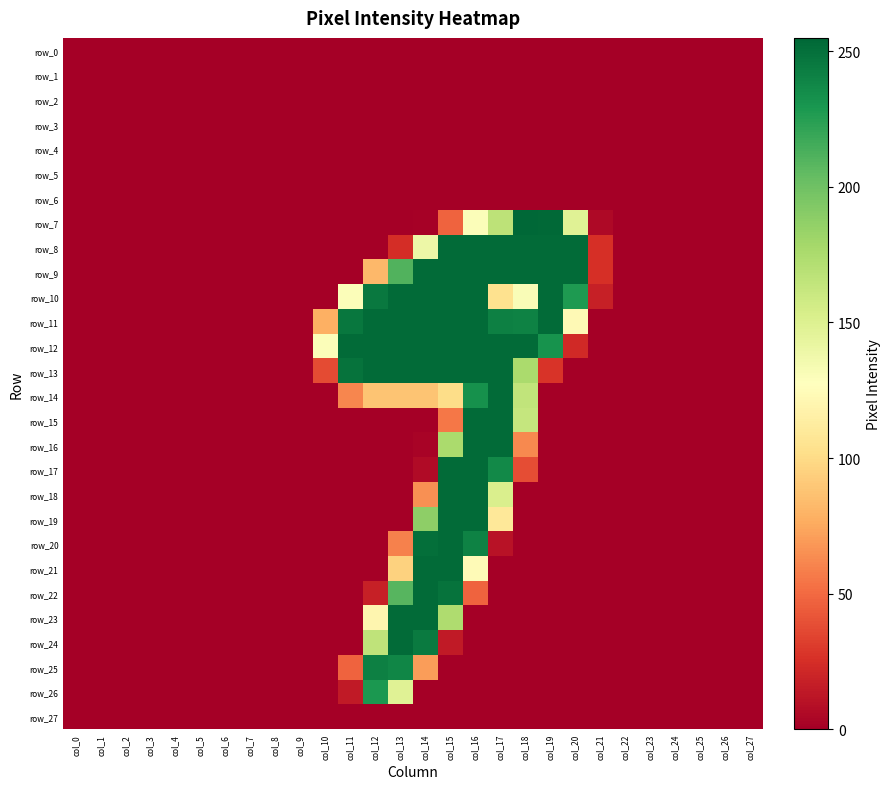

Reading left to right, transcribe all the data shown in this chart.

row_0: 0	0	0	0	0	0	0	0	0	0	0	0	0	0	0	0	0	0	0	0	0	0	0	0	0	0	0	0
row_1: 0	0	0	0	0	0	0	0	0	0	0	0	0	0	0	0	0	0	0	0	0	0	0	0	0	0	0	0
row_2: 0	0	0	0	0	0	0	0	0	0	0	0	0	0	0	0	0	0	0	0	0	0	0	0	0	0	0	0
row_3: 0	0	0	0	0	0	0	0	0	0	0	0	0	0	0	0	0	0	0	0	0	0	0	0	0	0	0	0
row_4: 0	0	0	0	0	0	0	0	0	0	0	0	0	0	0	0	0	0	0	0	0	0	0	0	0	0	0	0
row_5: 0	0	0	0	0	0	0	0	0	0	0	0	0	0	0	0	0	0	0	0	0	0	0	0	0	0	0	0
row_6: 0	0	0	0	0	0	0	0	0	0	0	0	0	0	0	0	0	0	0	0	0	0	0	0	0	0	0	0
row_7: 0	0	0	0	0	0	0	0	0	0	0	0	0	0	1	47	130	167	255	254	148	5	0	0	0	0	0	0
row_8: 0	0	0	0	0	0	0	0	0	0	0	0	0	24	139	253	253	253	253	253	253	25	0	0	0	0	0	0
row_9: 0	0	0	0	0	0	0	0	0	0	0	0	82	211	253	253	253	253	253	253	253	25	0	0	0	0	0	0
row_10: 0	0	0	0	0	0	0	0	0	0	0	130	246	253	253	253	253	104	131	253	228	17	0	0	0	0	0	0
row_11: 0	0	0	0	0	0	0	0	0	0	78	247	253	253	253	253	253	242	241	253	123	0	0	0	0	0	0	0
row_12: 0	0	0	0	0	0	0	0	0	0	130	253	253	253	253	253	253	253	253	232	22	0	0	0	0	0	0	0
row_13: 0	0	0	0	0	0	0	0	0	0	37	249	253	253	253	253	253	253	176	27	0	0	0	0	0	0	0	0
row_14: 0	0	0	0	0	0	0	0	0	0	0	61	88	88	88	101	233	253	165	0	0	0	0	0	0	0	0	0
row_15: 0	0	0	0	0	0	0	0	0	0	0	0	0	0	0	55	253	253	163	0	0	0	0	0	0	0	0	0
row_16: 0	0	0	0	0	0	0	0	0	0	0	0	0	0	2	176	253	253	62	0	0	0	0	0	0	0	0	0
row_17: 0	0	0	0	0	0	0	0	0	0	0	0	0	0	6	253	253	237	38	0	0	0	0	0	0	0	0	0
row_18: 0	0	0	0	0	0	0	0	0	0	0	0	0	0	65	253	253	152	0	0	0	0	0	0	0	0	0	0
row_19: 0	0	0	0	0	0	0	0	0	0	0	0	0	0	188	253	253	109	0	0	0	0	0	0	0	0	0	0
row_20: 0	0	0	0	0	0	0	0	0	0	0	0	0	59	251	253	241	10	0	0	0	0	0	0	0	0	0	0
row_21: 0	0	0	0	0	0	0	0	0	0	0	0	0	95	253	253	124	0	0	0	0	0	0	0	0	0	0	0
row_22: 0	0	0	0	0	0	0	0	0	0	0	0	17	209	253	249	47	0	0	0	0	0	0	0	0	0	0	0
row_23: 0	0	0	0	0	0	0	0	0	0	0	0	120	253	253	174	0	0	0	0	0	0	0	0	0	0	0	0
row_24: 0	0	0	0	0	0	0	0	0	0	0	0	166	253	245	14	0	0	0	0	0	0	0	0	0	0	0	0
row_25: 0	0	0	0	0	0	0	0	0	0	0	47	242	239	70	0	0	0	0	0	0	0	0	0	0	0	0	0
row_26: 0	0	0	0	0	0	0	0	0	0	0	14	229	148	0	0	0	0	0	0	0	0	0	0	0	0	0	0
row_27: 0	0	0	0	0	0	0	0	0	0	0	0	0	0	0	0	0	0	0	0	0	0	0	0	0	0	0	0